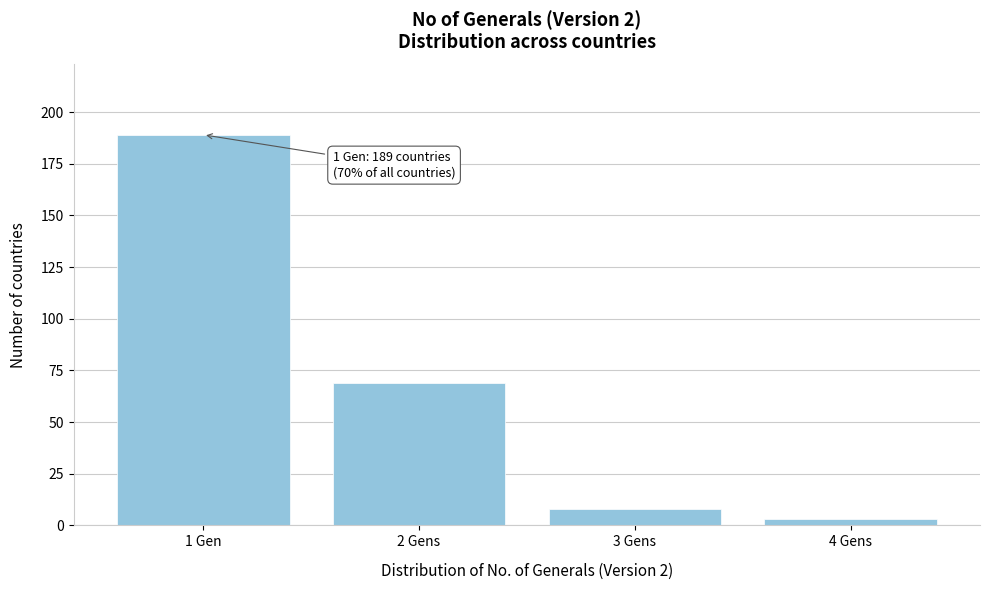

Reading right to left, extract all data points from this chart.

3	8	69	189